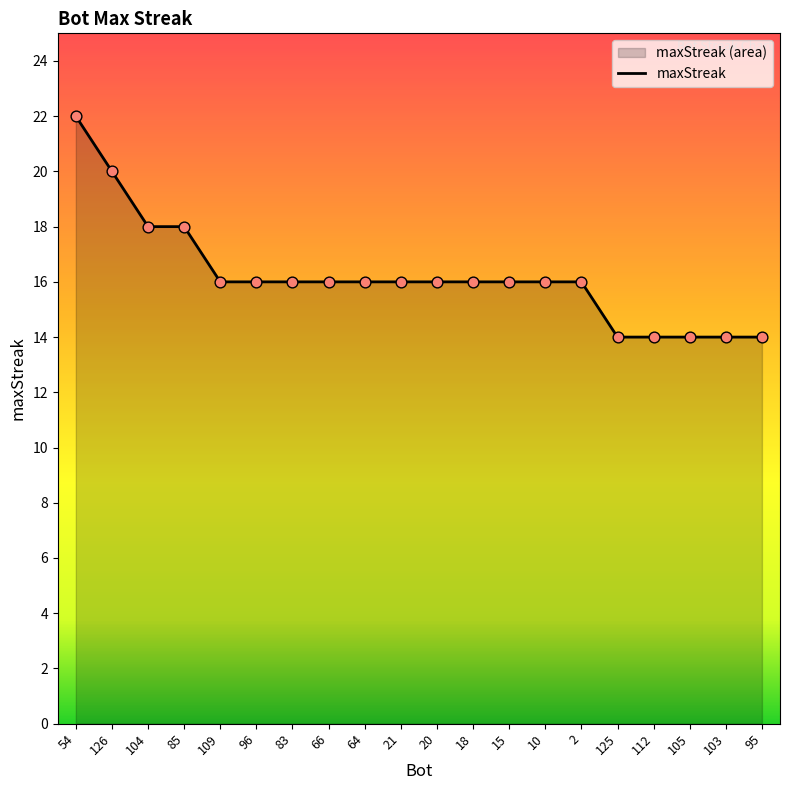

What is the ratio of the value at 2 to the value at 96?

1.0